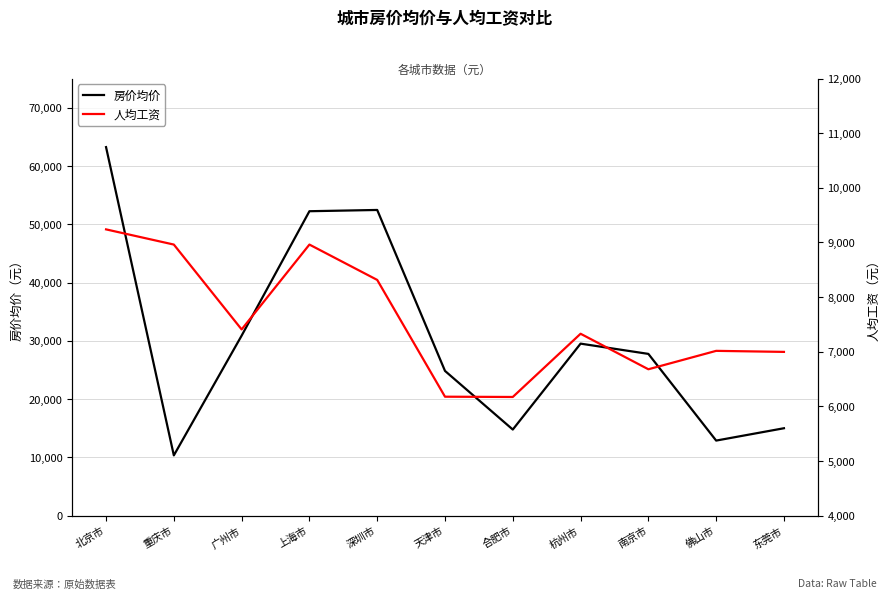

Which series has the largest total across all categories?

房价均价